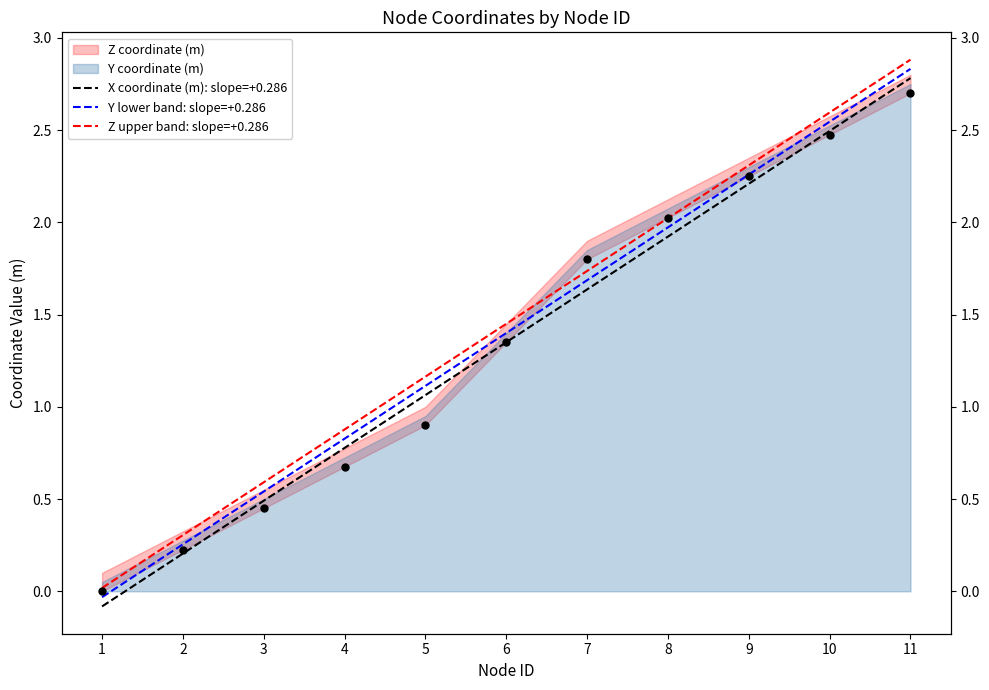

Does the chart have visible grid lines?

No